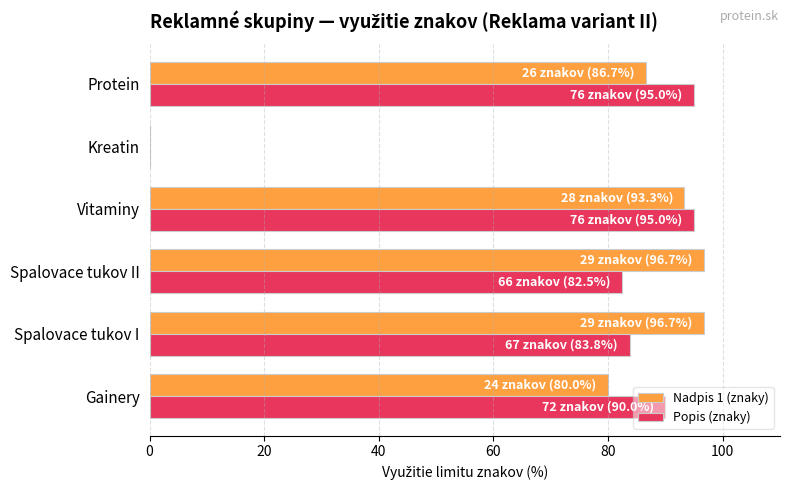

What is the sum of all Nadpis 1 (znaky) values?

453.3